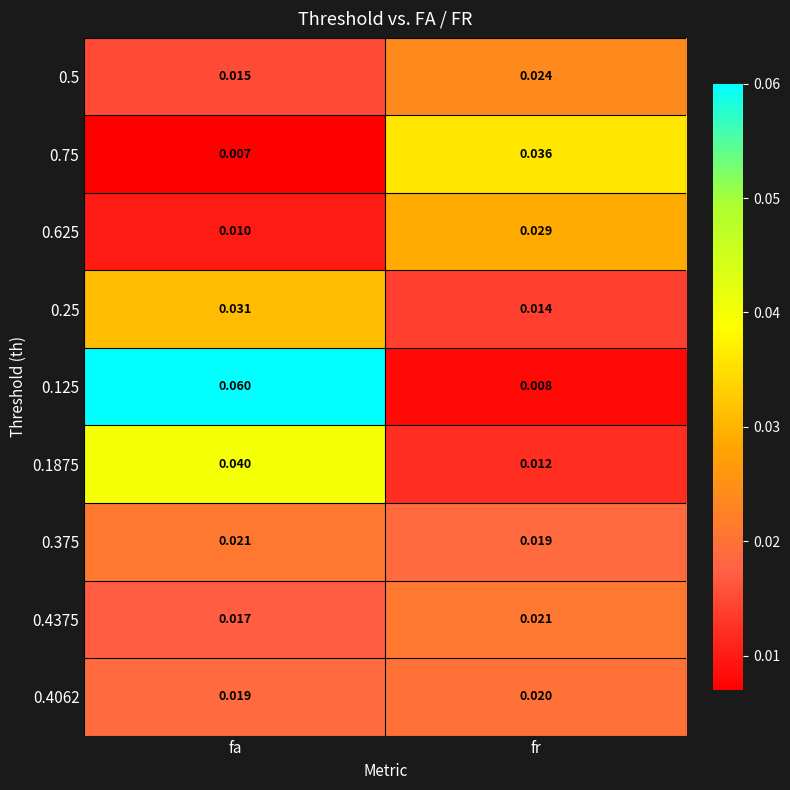

Is the value of 0.125 at fr greater than the value of 0.1875 at fa?

No